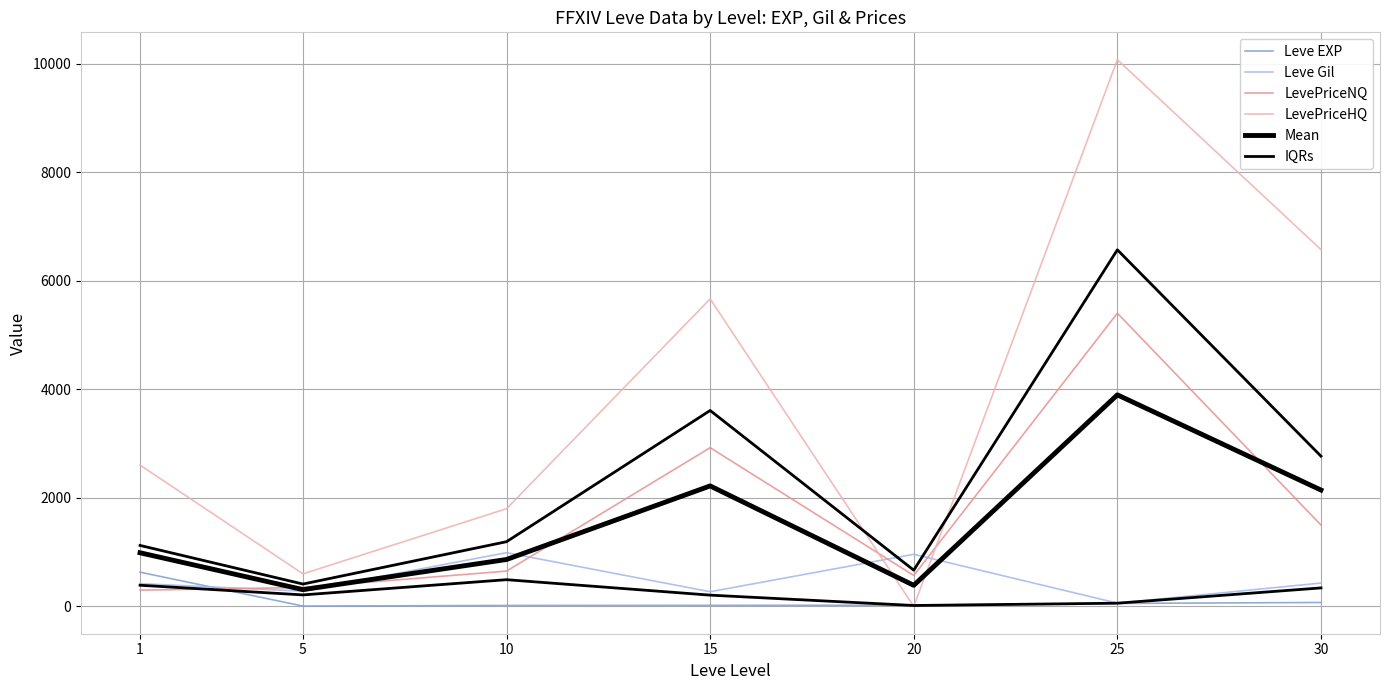

Read the IQRs value at 5.

211.5